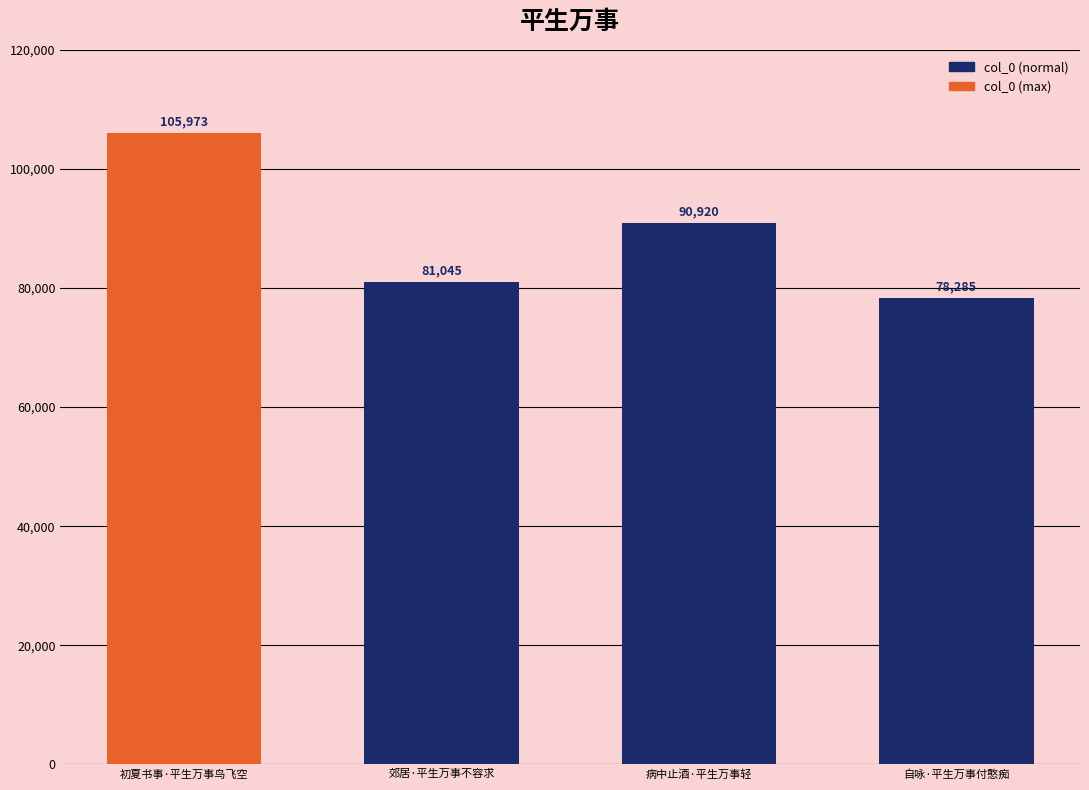

What is the difference between the maximum and minimum values?

27688